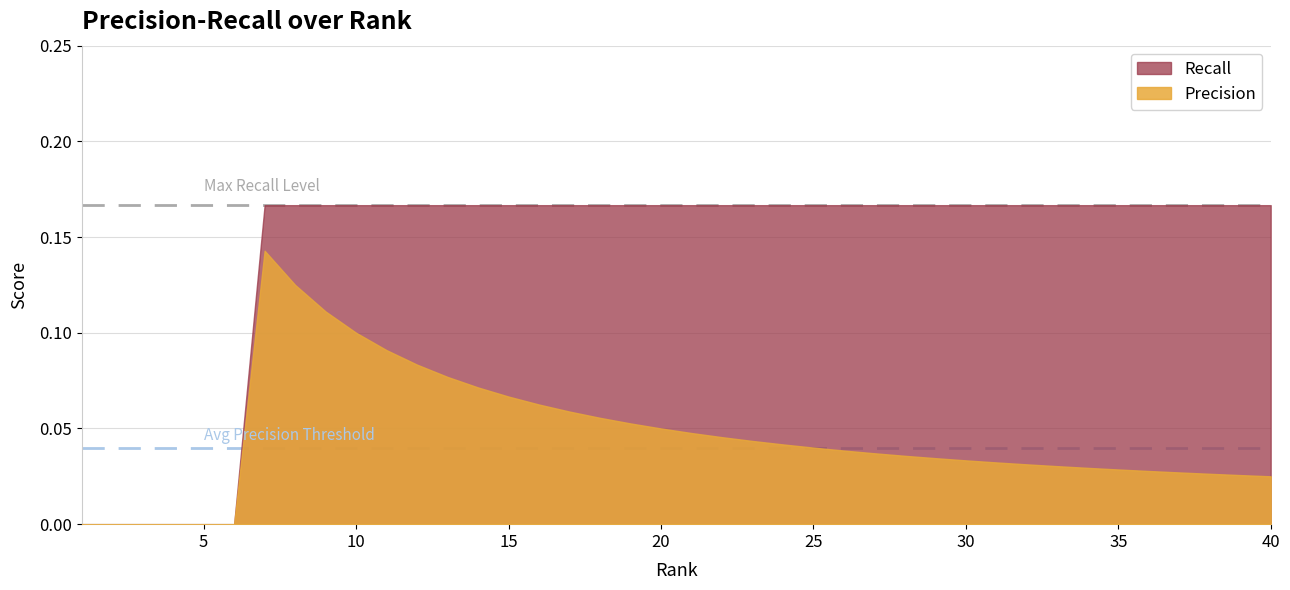

Is the value of Precision at 7 greater than the value of Recall at 32?

No